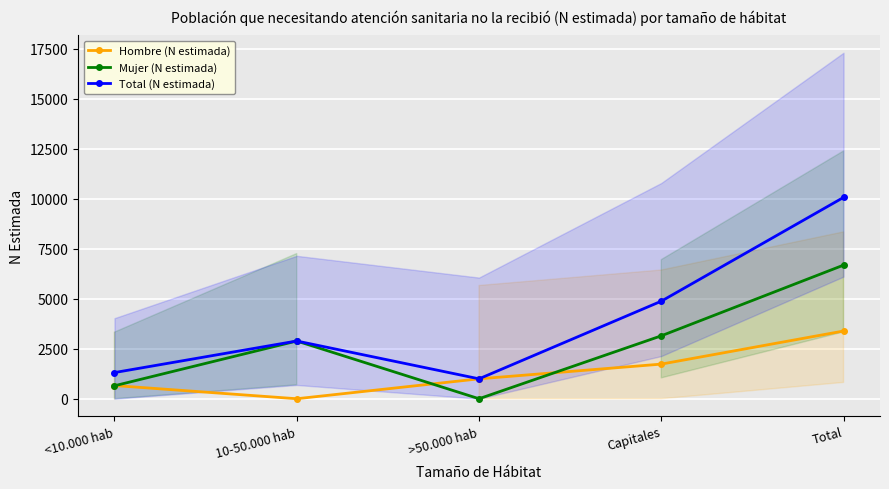

The Total (N estimada) series shows 10064 at Total. True or false?

True